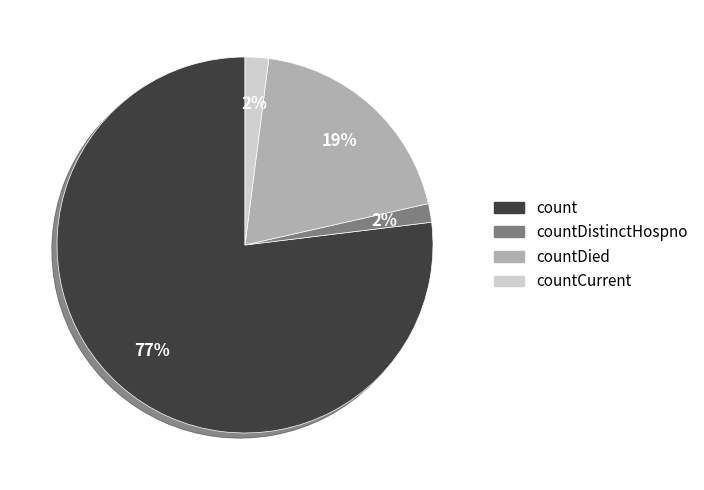

To the nearest percent, what portion does countDistinctHospno represent?

2%